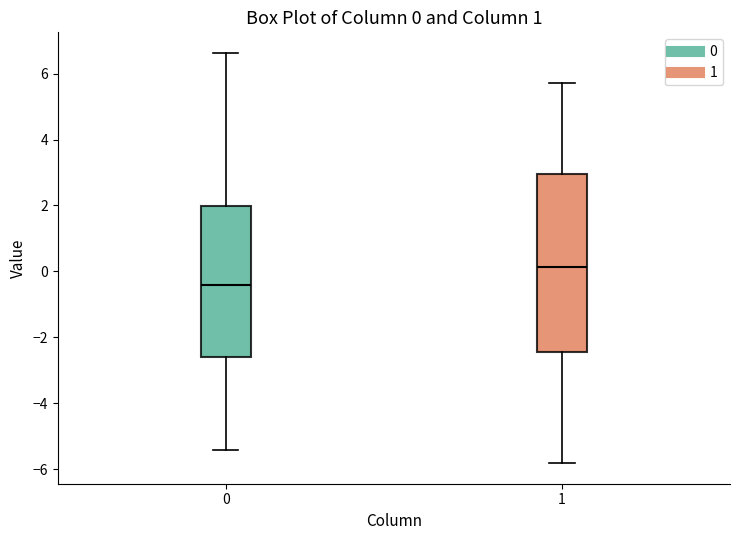

Which box has the lowest median line?

0